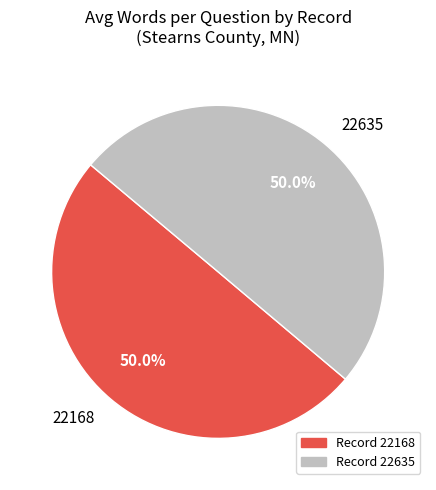

What is the total percentage of 22168 and 22635?

100.0%